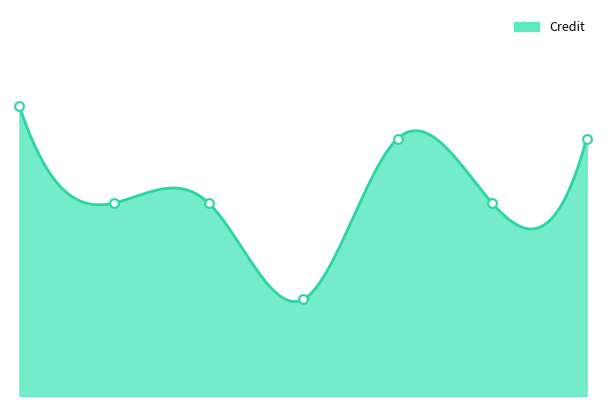

What is the change in value from 3 to 4?

-3